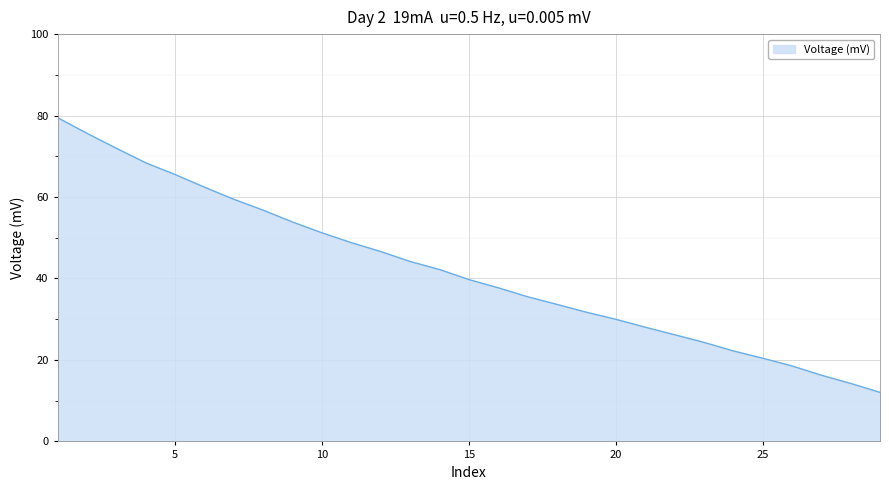

What is the smallest value displayed?

12.0